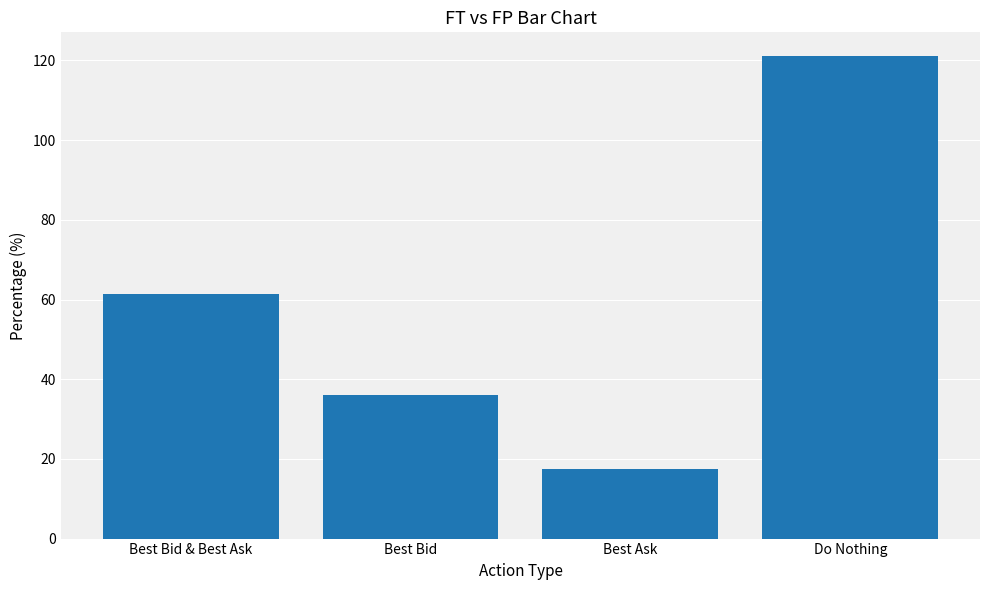

What is the minimum value shown in the chart?

17.5